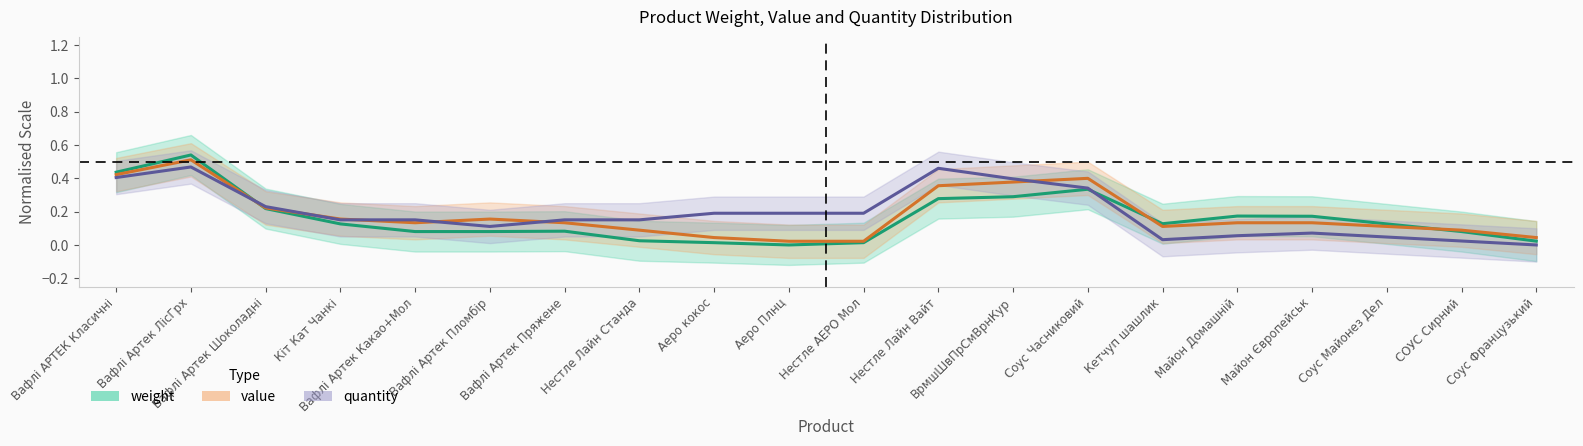

Where is value nearest to the value 0?

Аеро Плнц